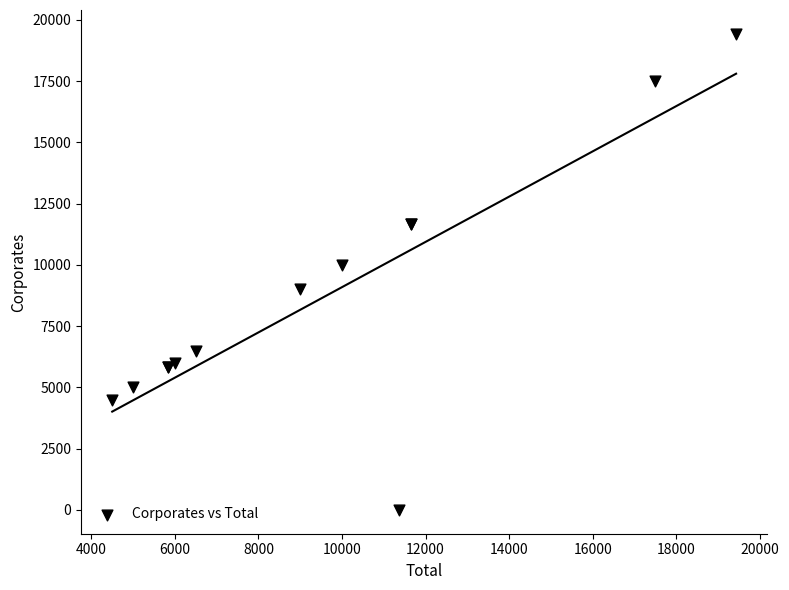

What Y value in the scatter plot is closest to 9714?

10000.0